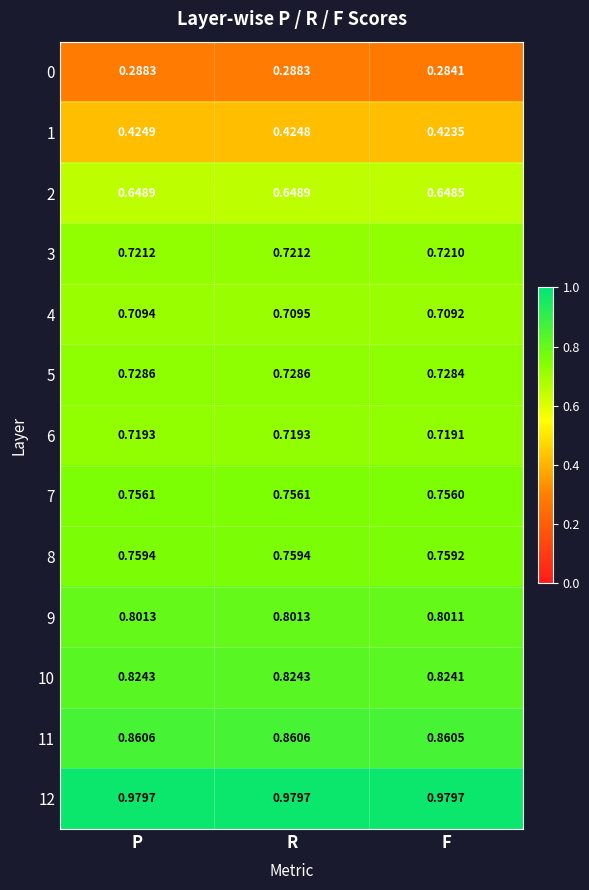

Where is 2 nearest to the value 0?

F